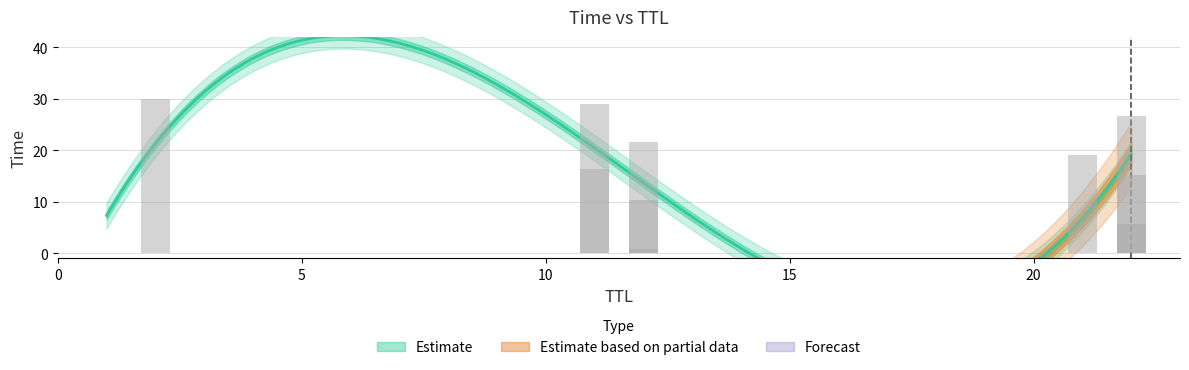

The value at 12 is 0.2. True or false?

False